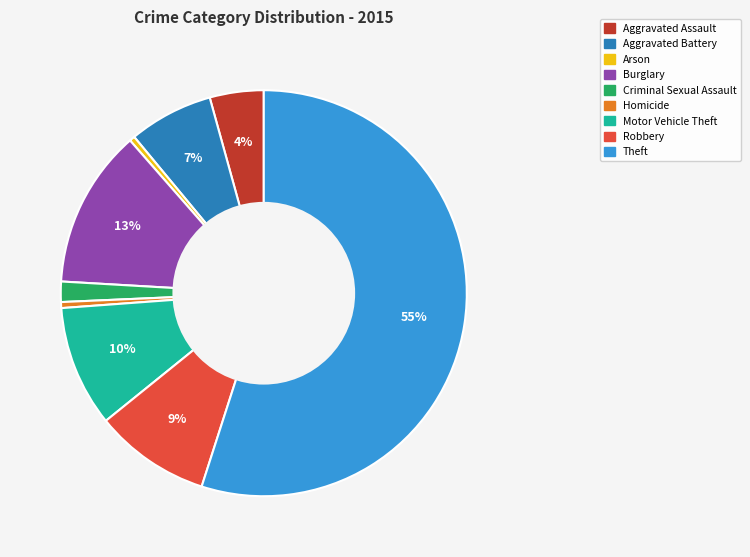

The Criminal Sexual Assault slice represents 15% of the pie. True or false?

False